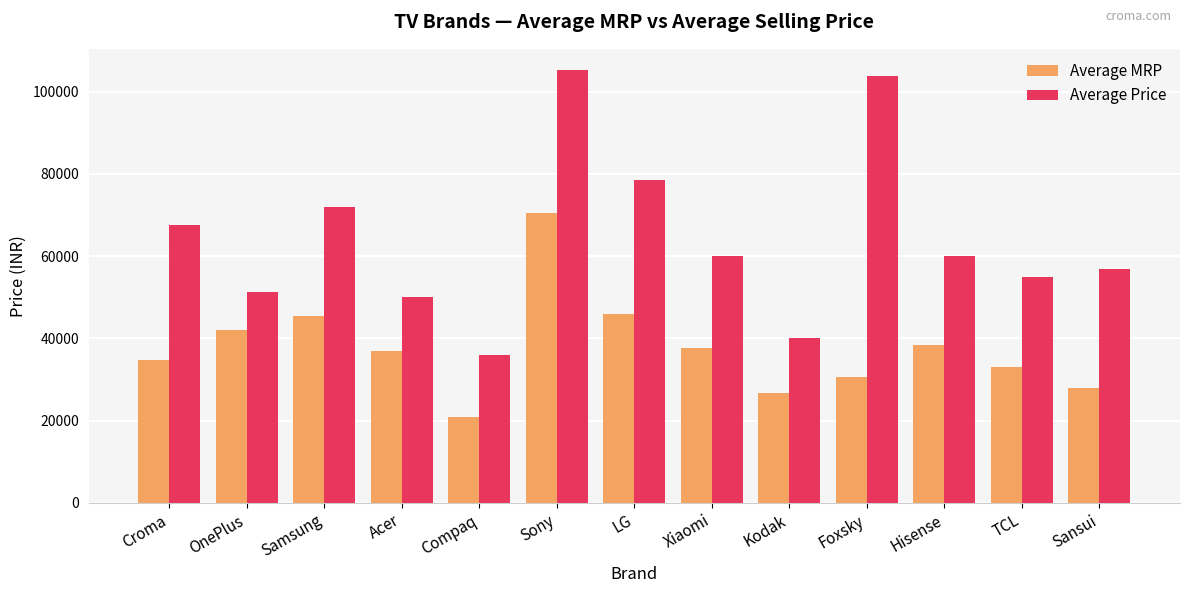

Count the number of categories in the chart.

13